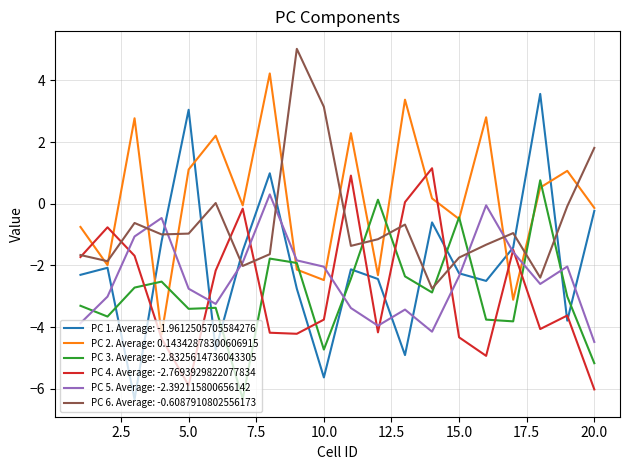

What is the lowest value of the PC 1. Average: -1.9612505705584276 series?

-6.3